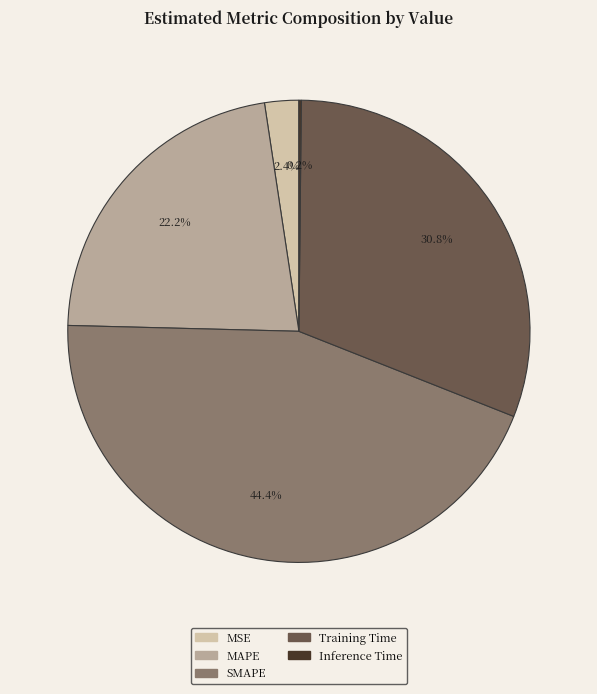

To the nearest percent, what is the difference between the Training Time and MSE slice percentages?

28%